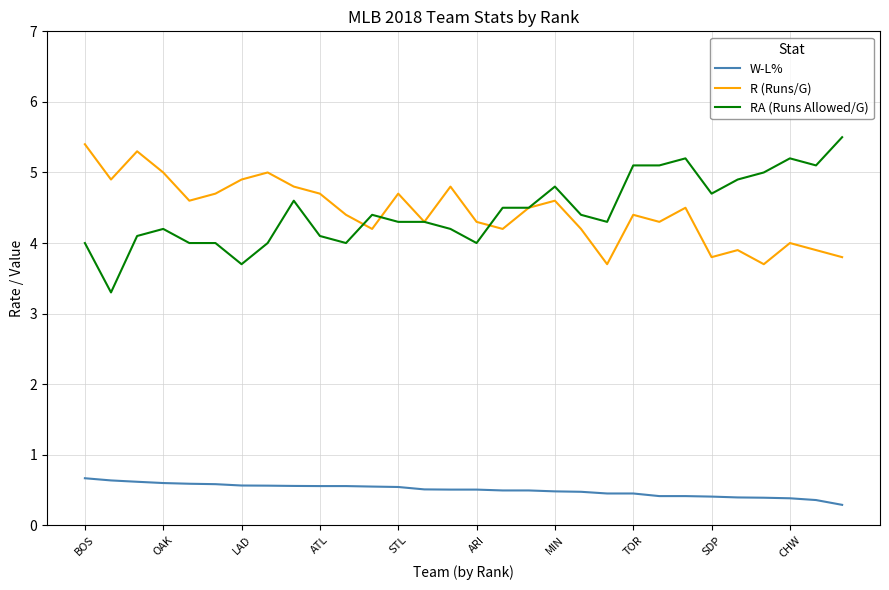

What is the minimum value shown in the chart?

0.3